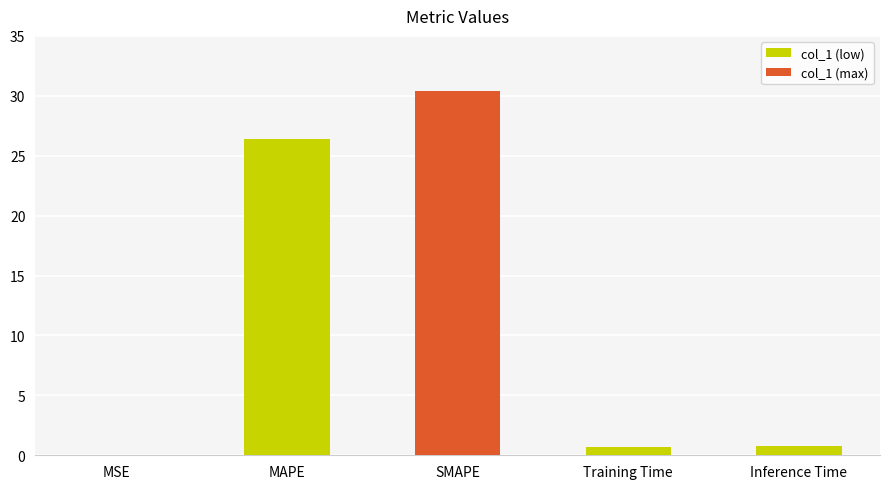

The chart shows a value of 30.4 at SMAPE. True or false?

True